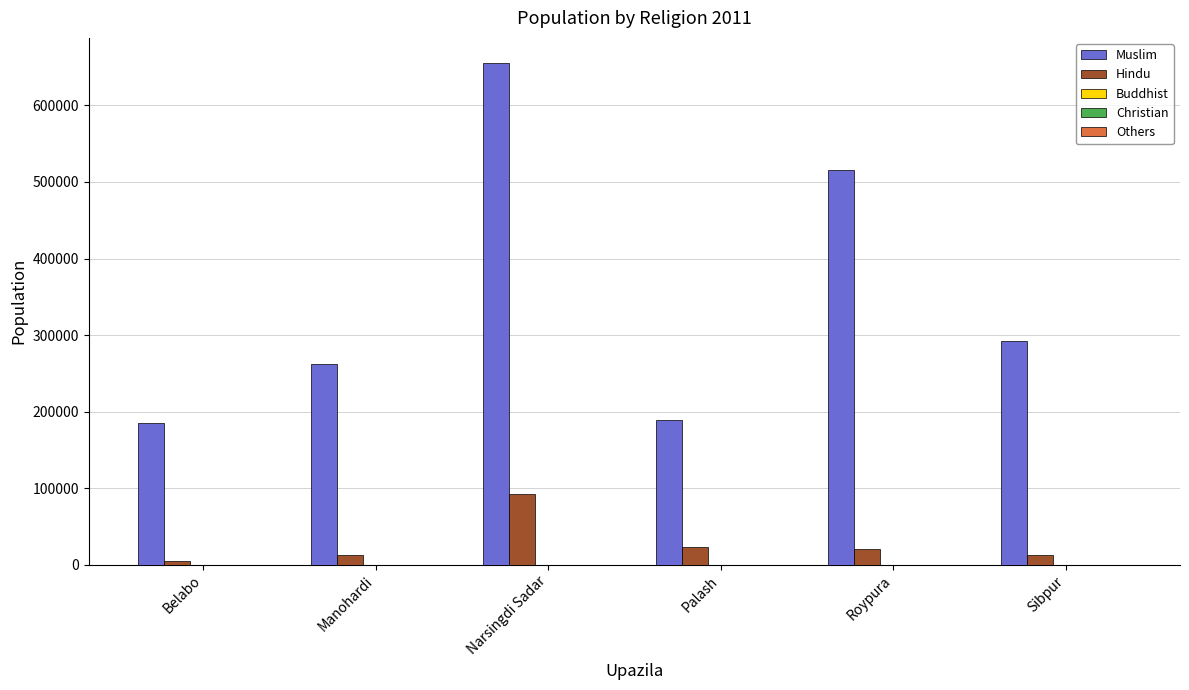

What is the highest value of the Hindu series?

91928